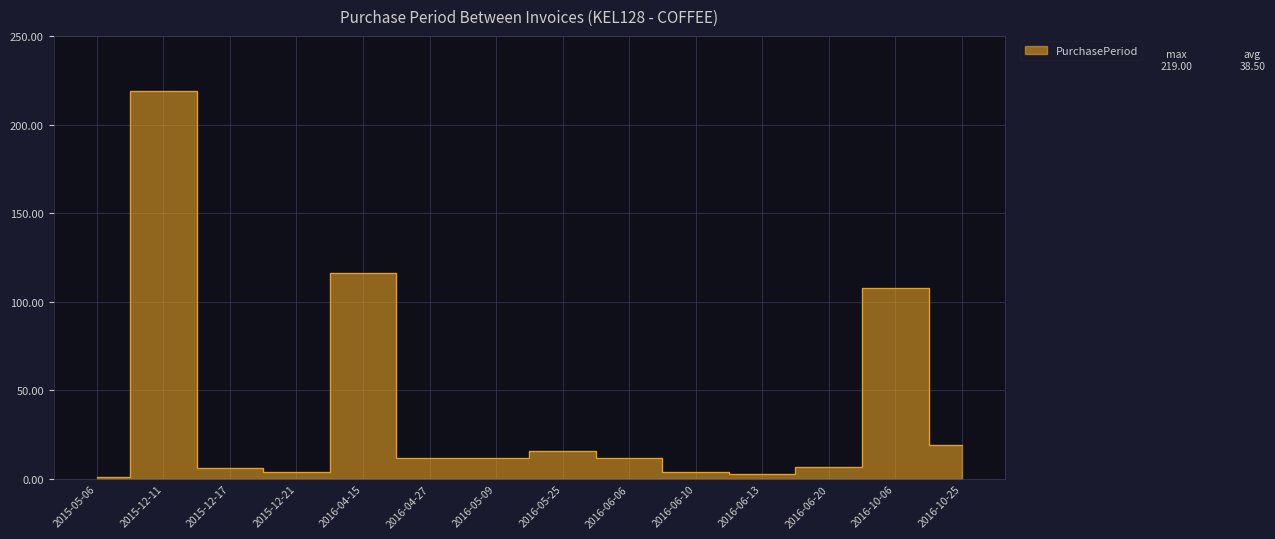

Does the chart have visible grid lines?

Yes